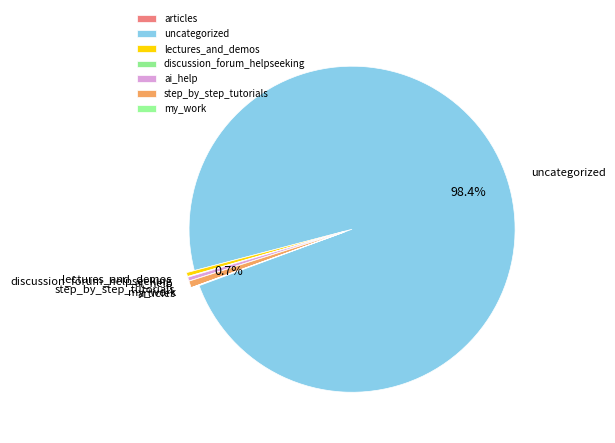

Which has a higher value, uncategorized or step_by_step_tutorials?

uncategorized